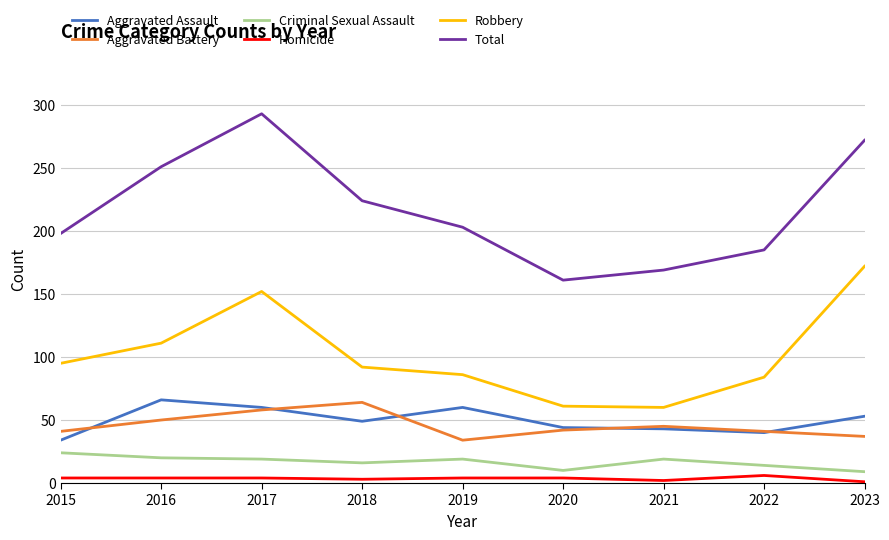

Between 2016 and 2021, which series saw the biggest shift?

Total